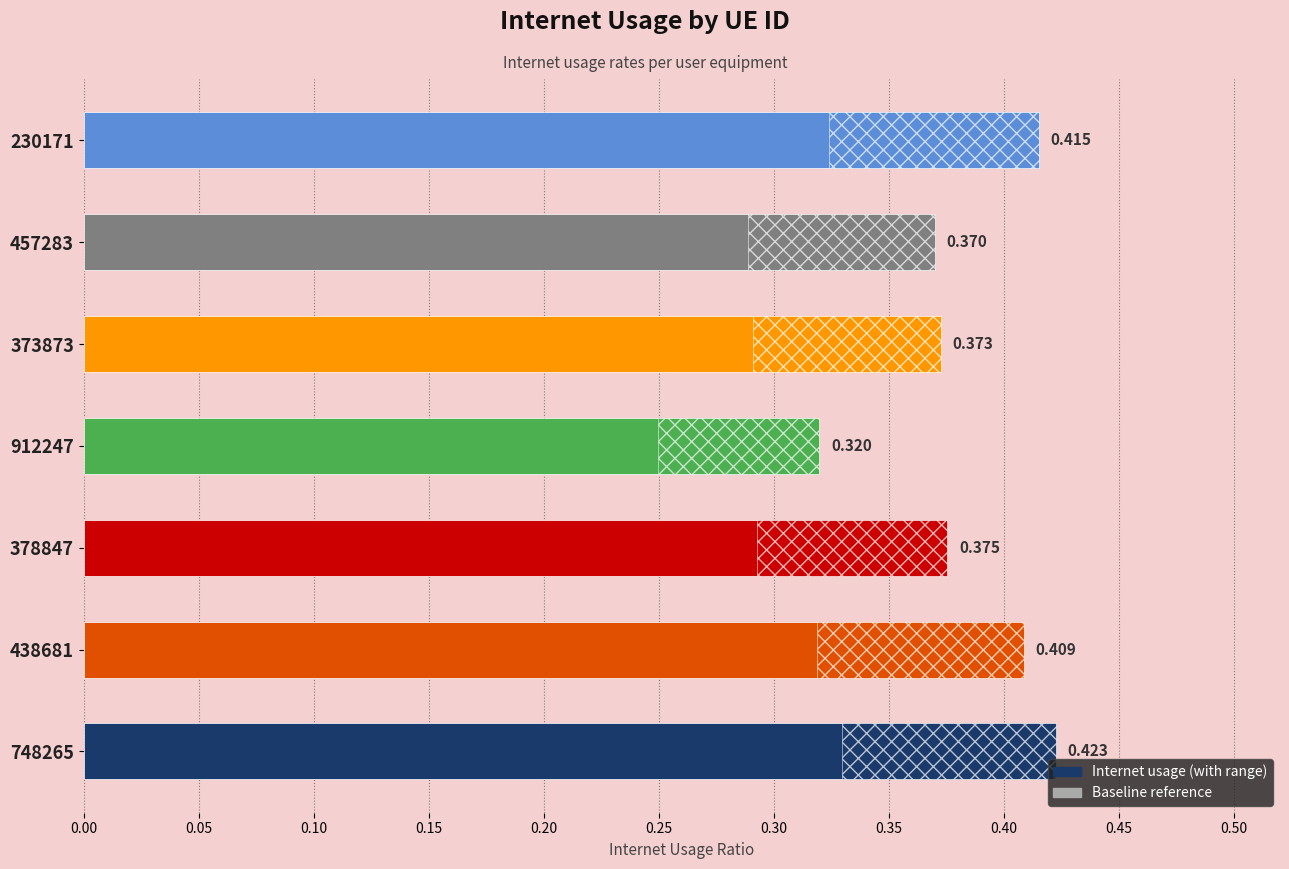

How many bars are there in total?

7